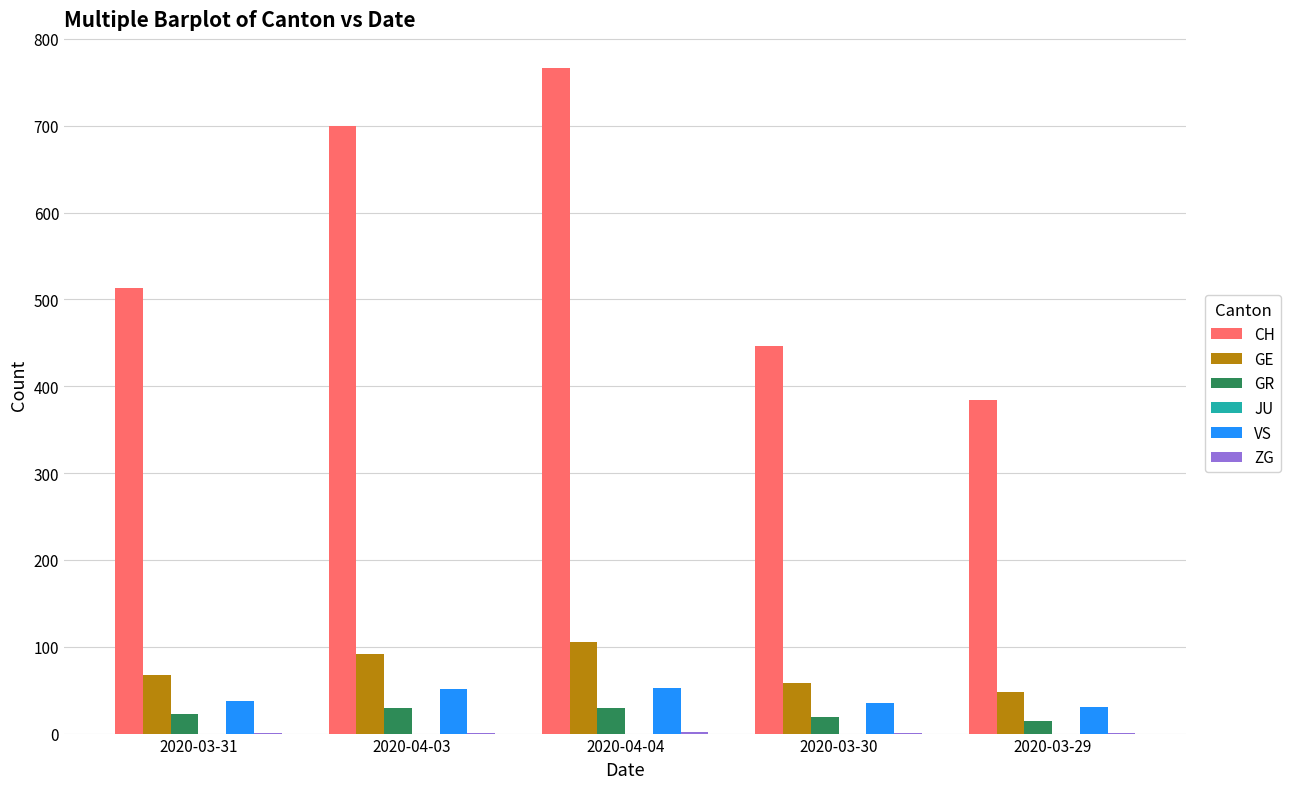

The CH series shows 700 at 2020-04-03. True or false?

True